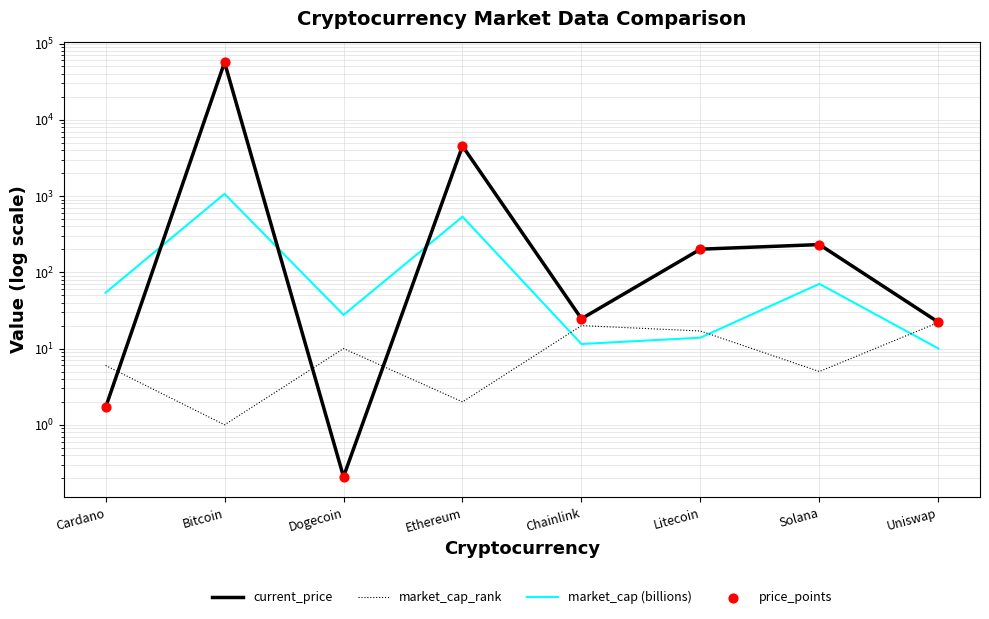

Which series has the largest total across all categories?

current_price